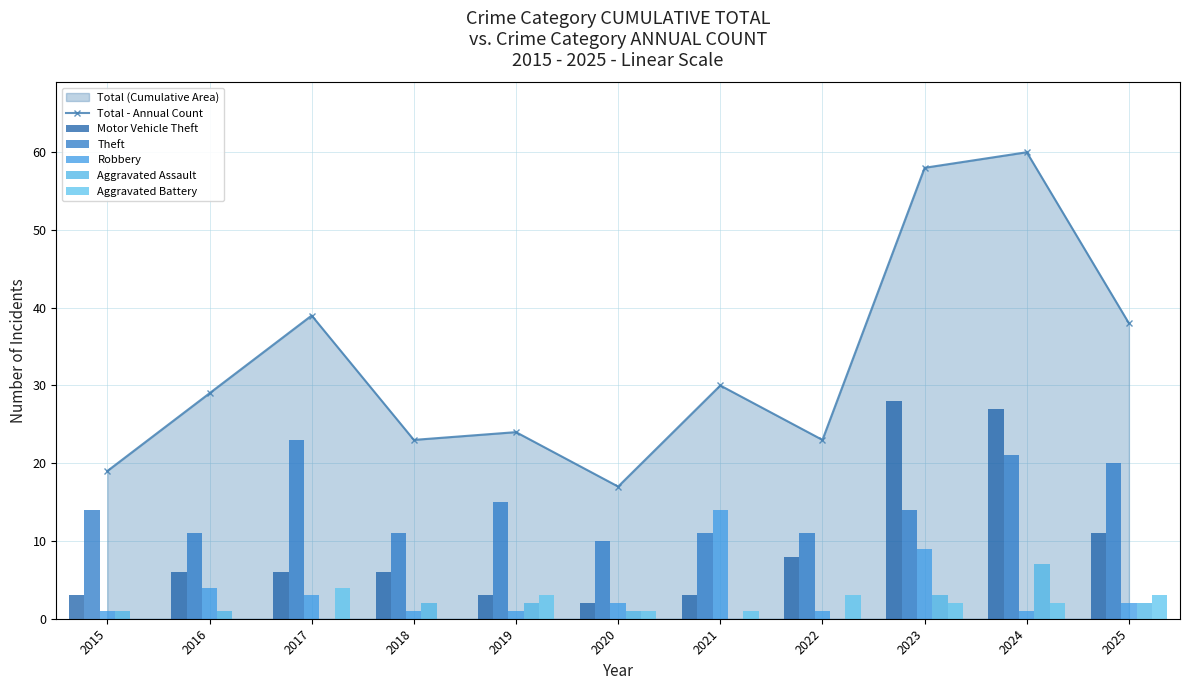

True or false: Theft has a value of 23 at 2017.

True